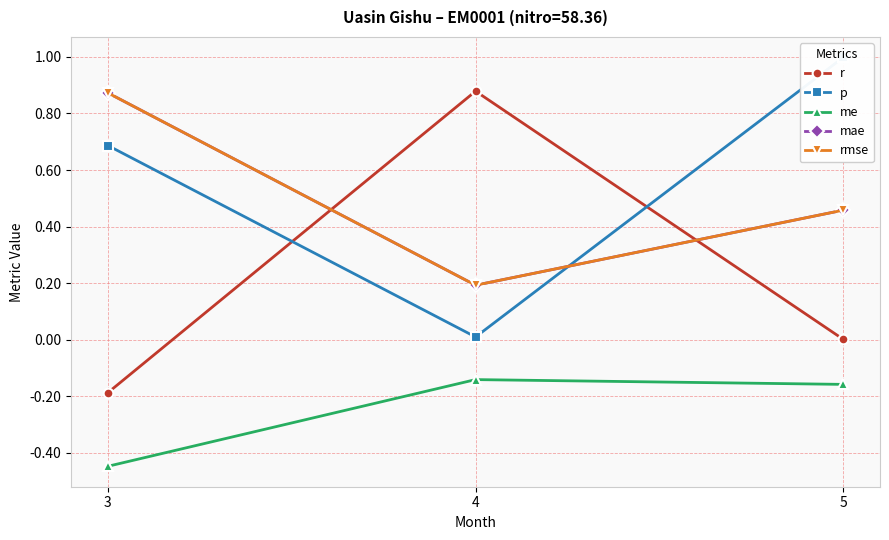

What is the difference between the highest and lowest values at 5?

1.2